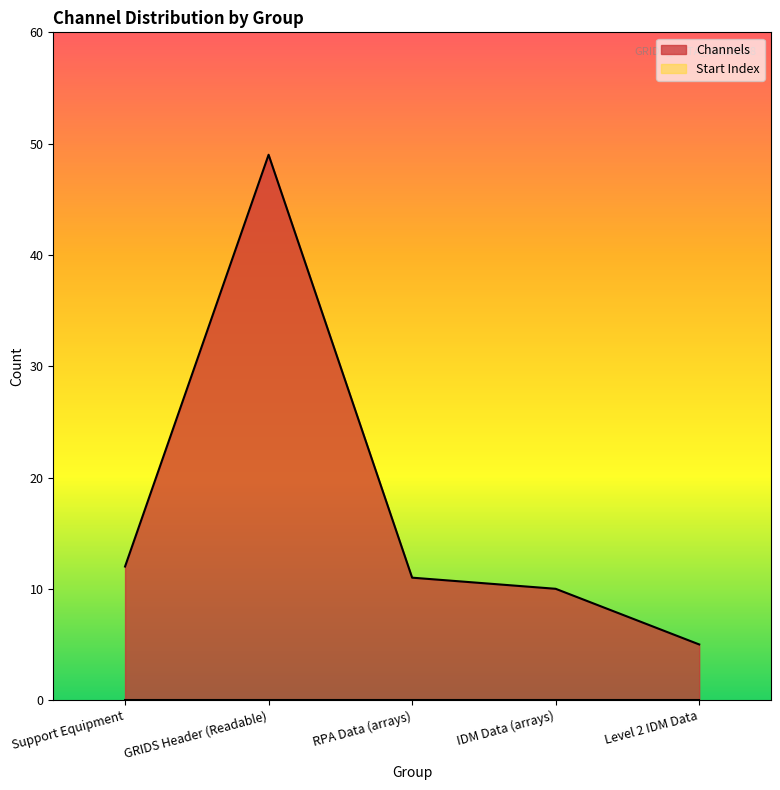

Reading left to right, what are all the values shown in this chart?

12	49	11	10	5